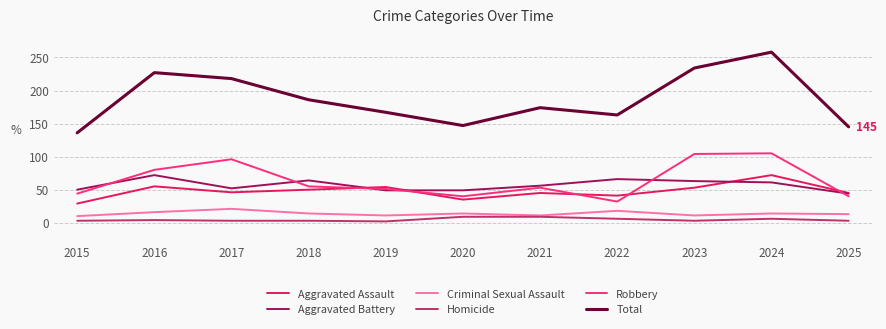

True or false: Aggravated Assault has more than 1 points higher than both neighbors.

True